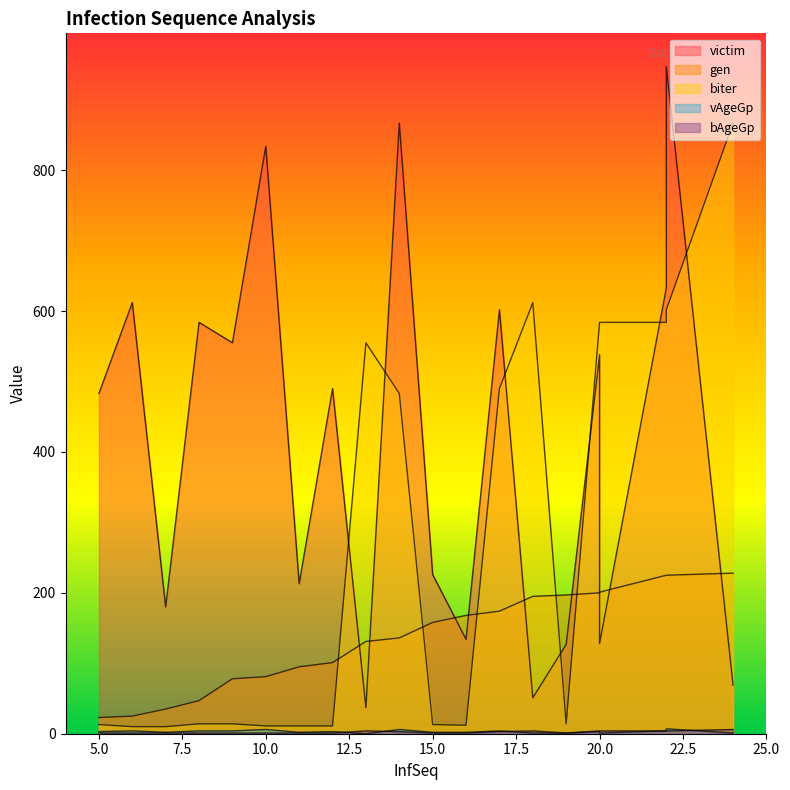

Which series has the largest range (max minus min)?

victim